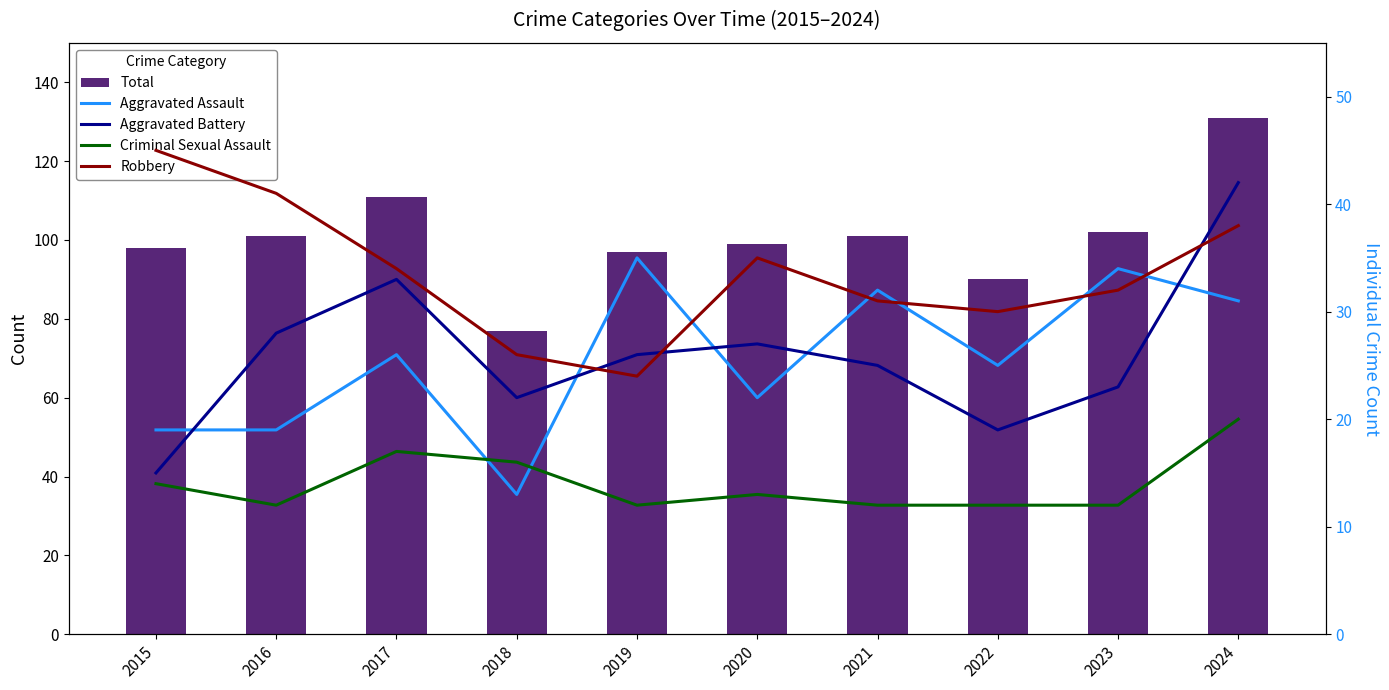

What are all the series names shown in the legend?

Total, Aggravated Assault, Aggravated Battery, Criminal Sexual Assault, Robbery